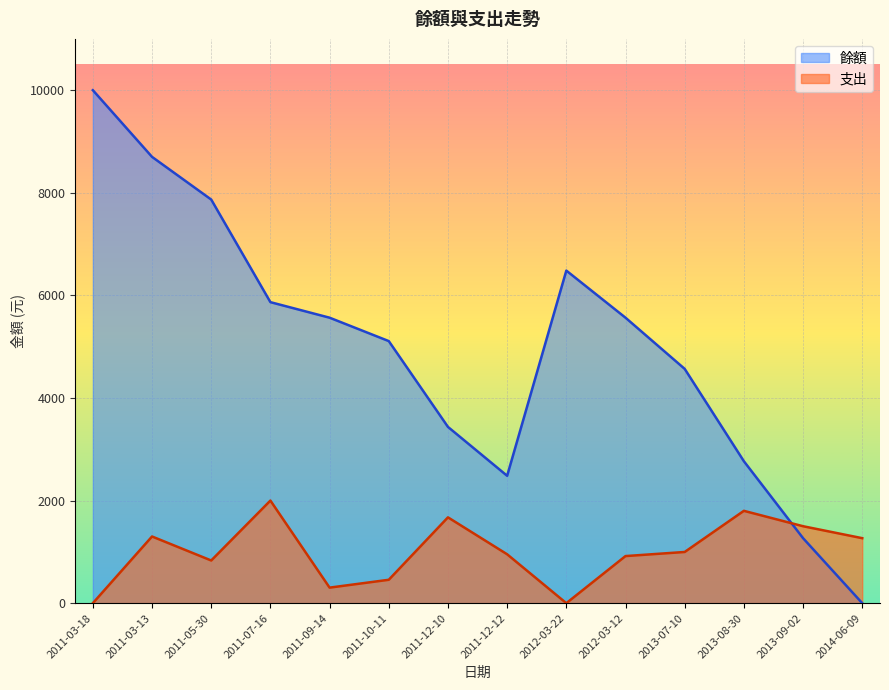

How many values in the 餘額 series are below 5565?

7